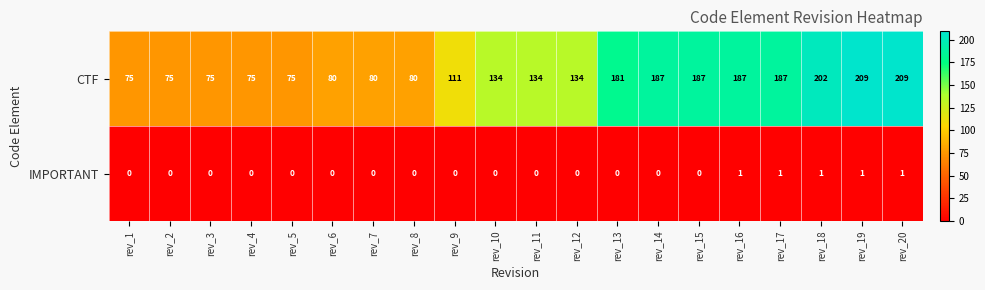

What is the spread (max minus min) of values at rev_3?

75